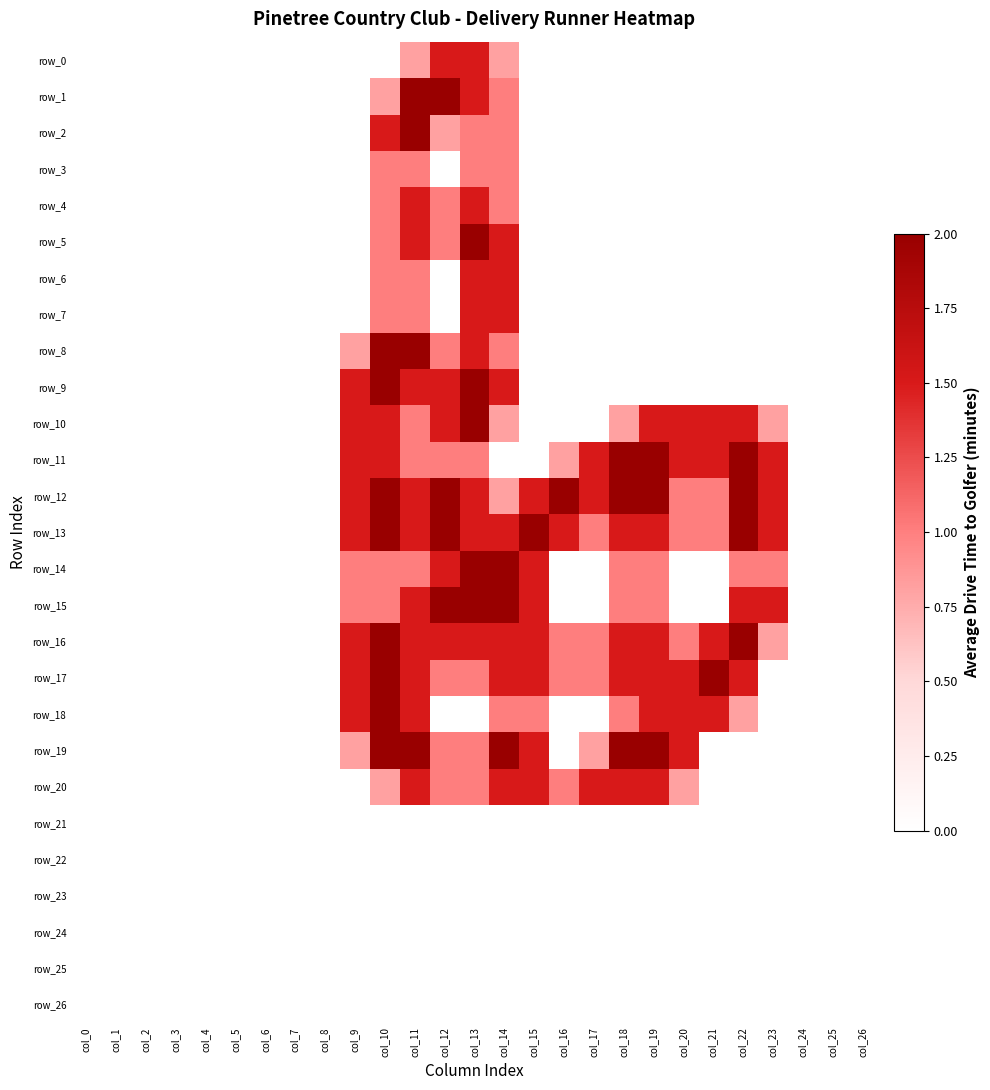

The value of row_12 at col_5 is 0.7. True or false?

False